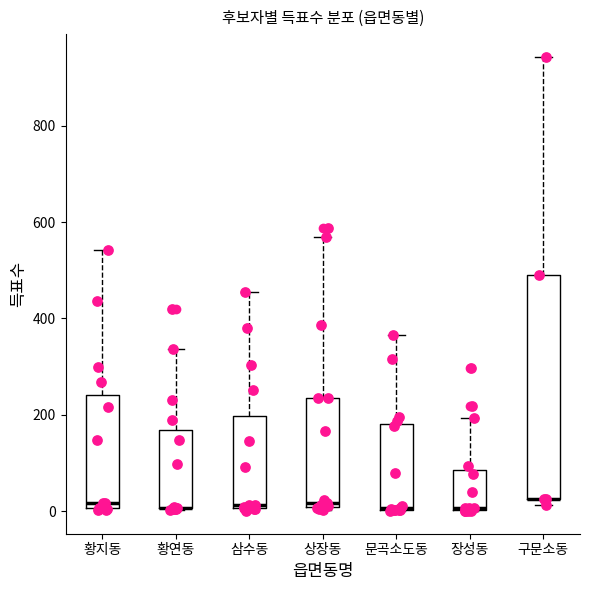

Reading left to right, transcribe this box plot: for each box, give where its median line is, the range the box spans, and where its two whiskers end, as read against the y-axis. The values are not printed on the chart, so give them approximately, as read against the axis.

황지동: median 20, box 0 to 240, whiskers 0 to 540
황연동: median 0 (drawn on the box's lower edge), box 0 to 160, whiskers 0 to 340
삼수동: median 20, box 0 to 200, whiskers 0 to 460
상장동: median 20, box 0 to 240, whiskers 0 to 560
문곡소도동: median 0 (drawn on the box's lower edge), box 0 to 180, whiskers 0 to 360
장성동: median 0 (drawn on the box's lower edge), box 0 to 80, whiskers 0 to 200
구문소동: median 20 (drawn on the box's lower edge), box 20 to 500, whiskers 20 (just below the box's lower edge) to 940